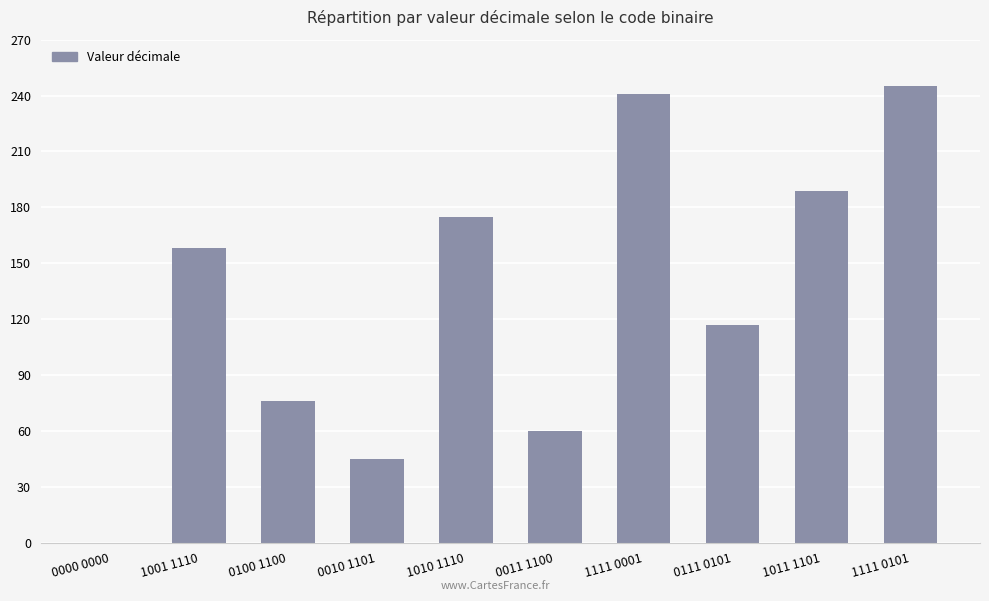

True or false: the data shows 30 at 0010 1101.

False